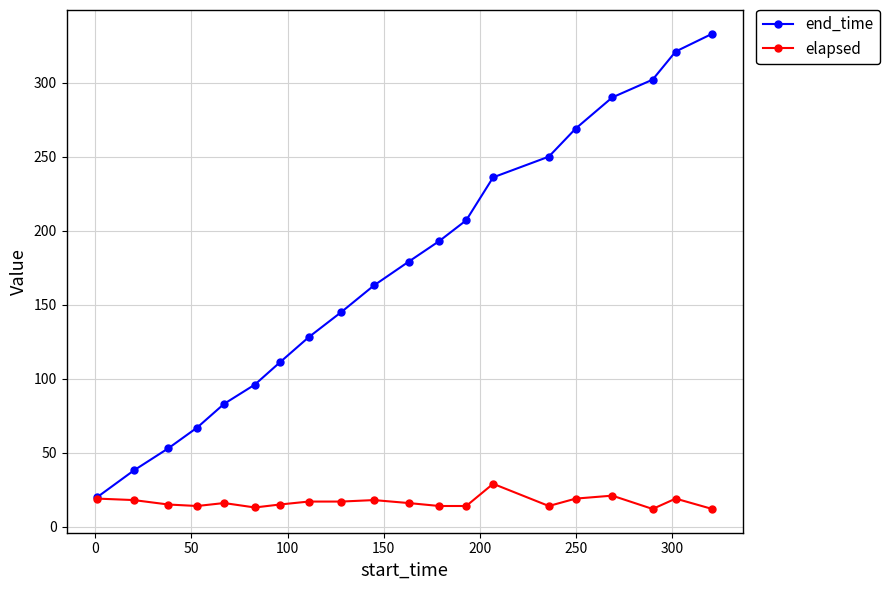

How many values in the end_time series are below 179?

10